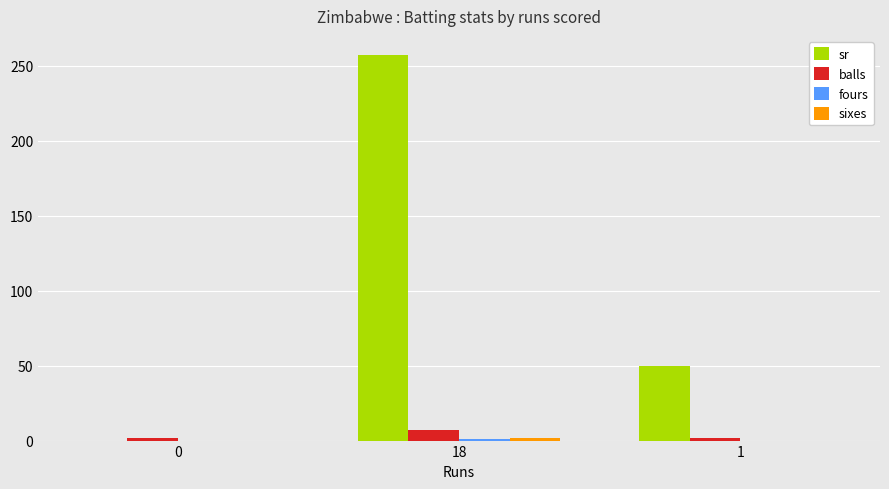

Does the chart contain stacked bars?

No